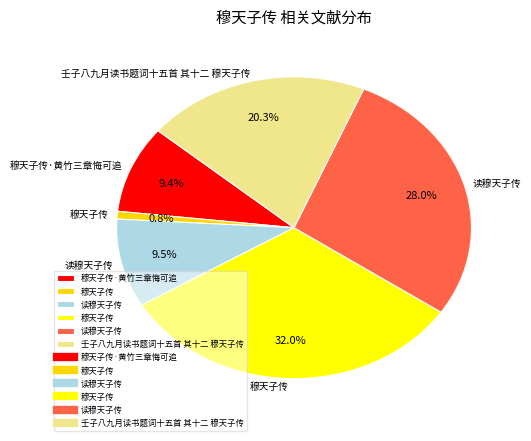

How many segments does this pie chart have?

6